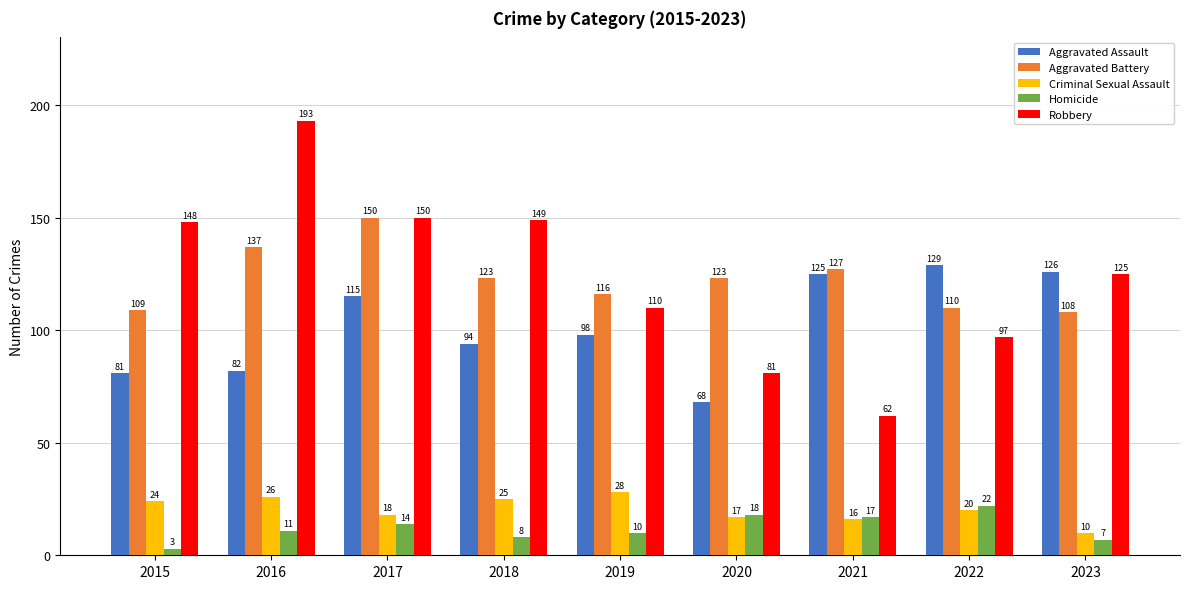

Does the chart contain any negative values?

No